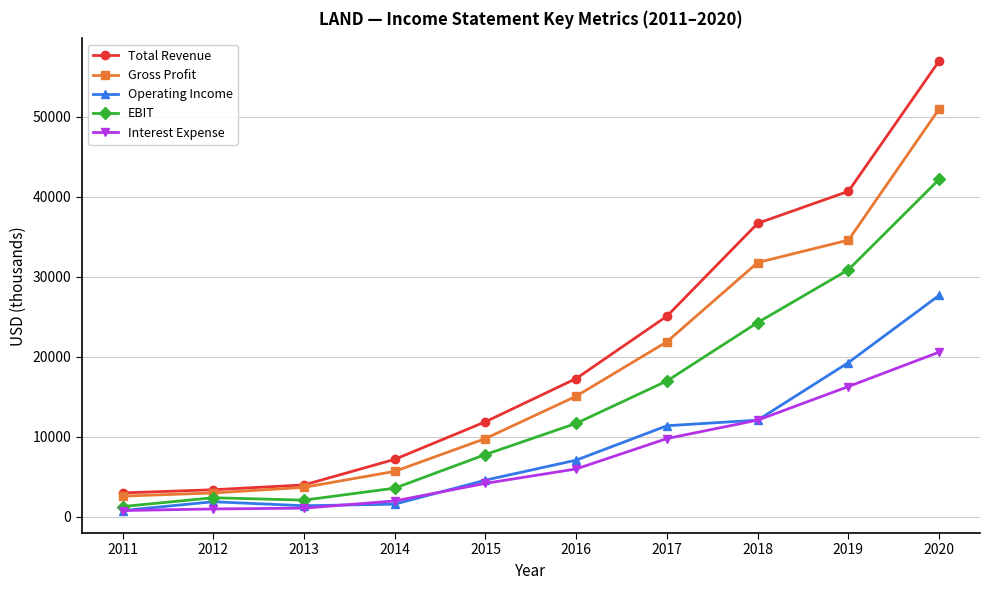

The Interest Expense series shows 33054 at 2020. True or false?

False